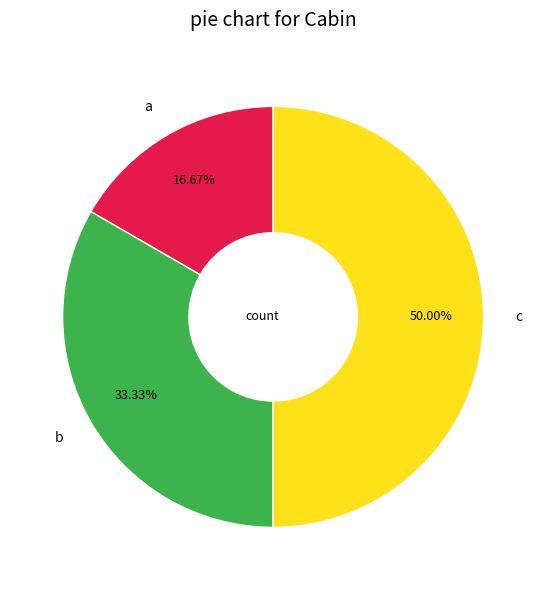

To the nearest percent, what portion does a represent?

17%